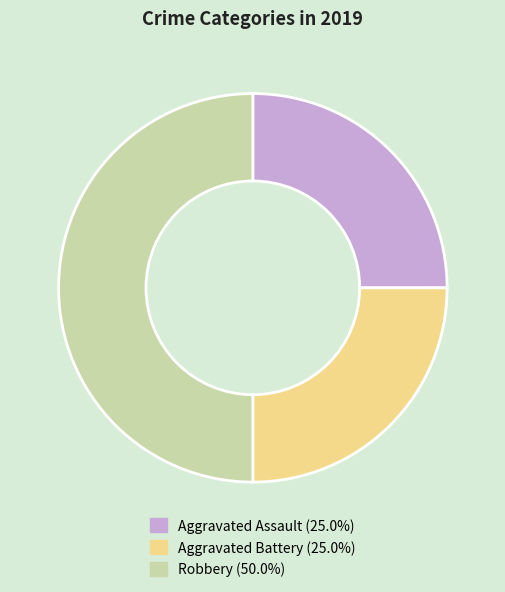

Is it true that Aggravated Battery is 25% of the pie?

True